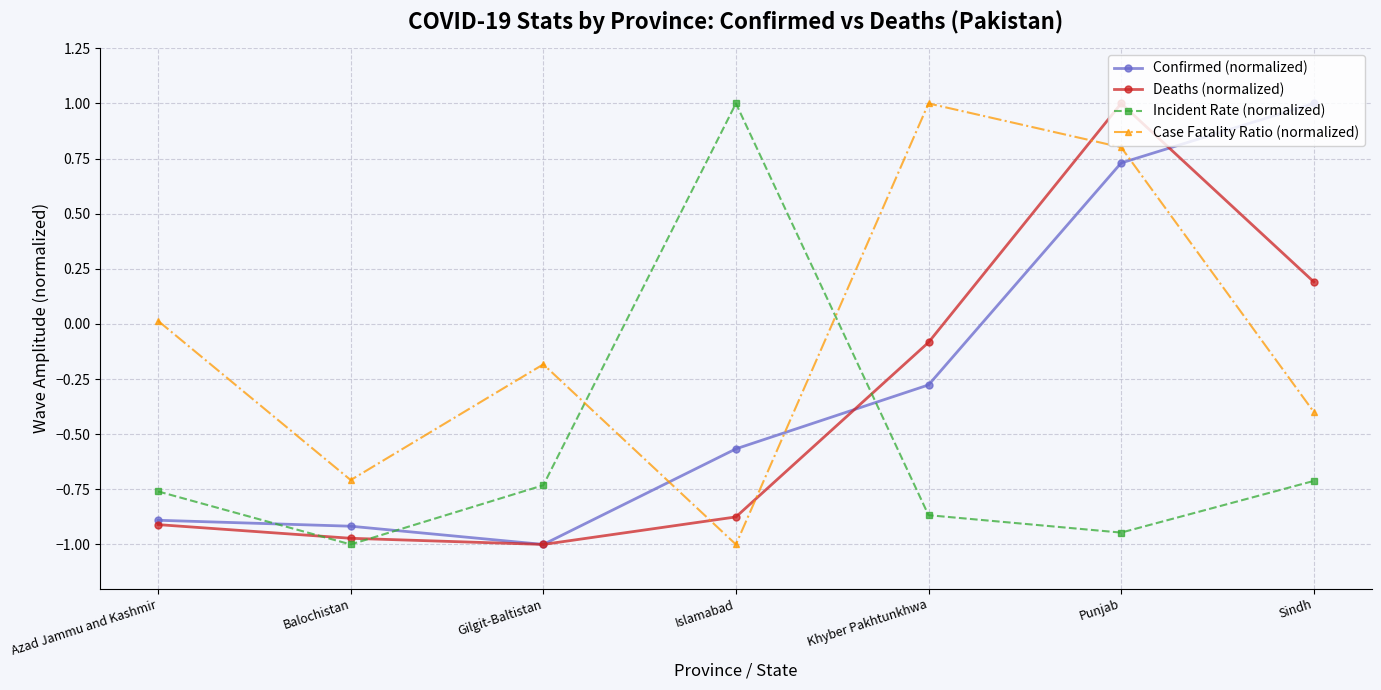

List the labels in order of Confirmed (normalized) value, smallest first.

Gilgit-Baltistan, Balochistan, Azad Jammu and Kashmir, Islamabad, Khyber Pakhtunkhwa, Punjab, Sindh